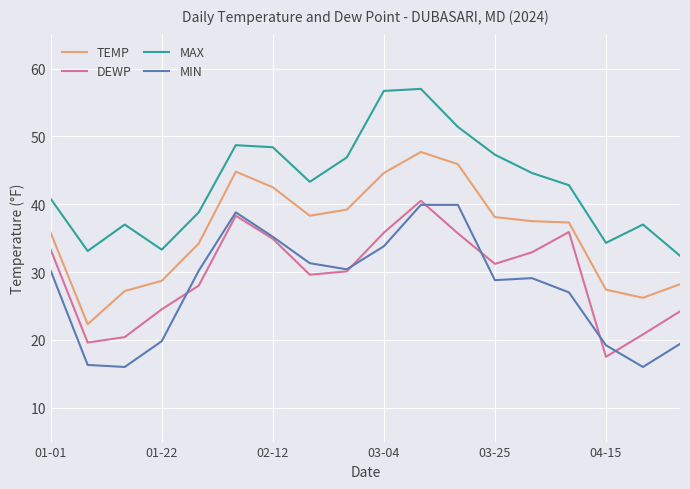

What is the minimum value shown in the chart?

16.0